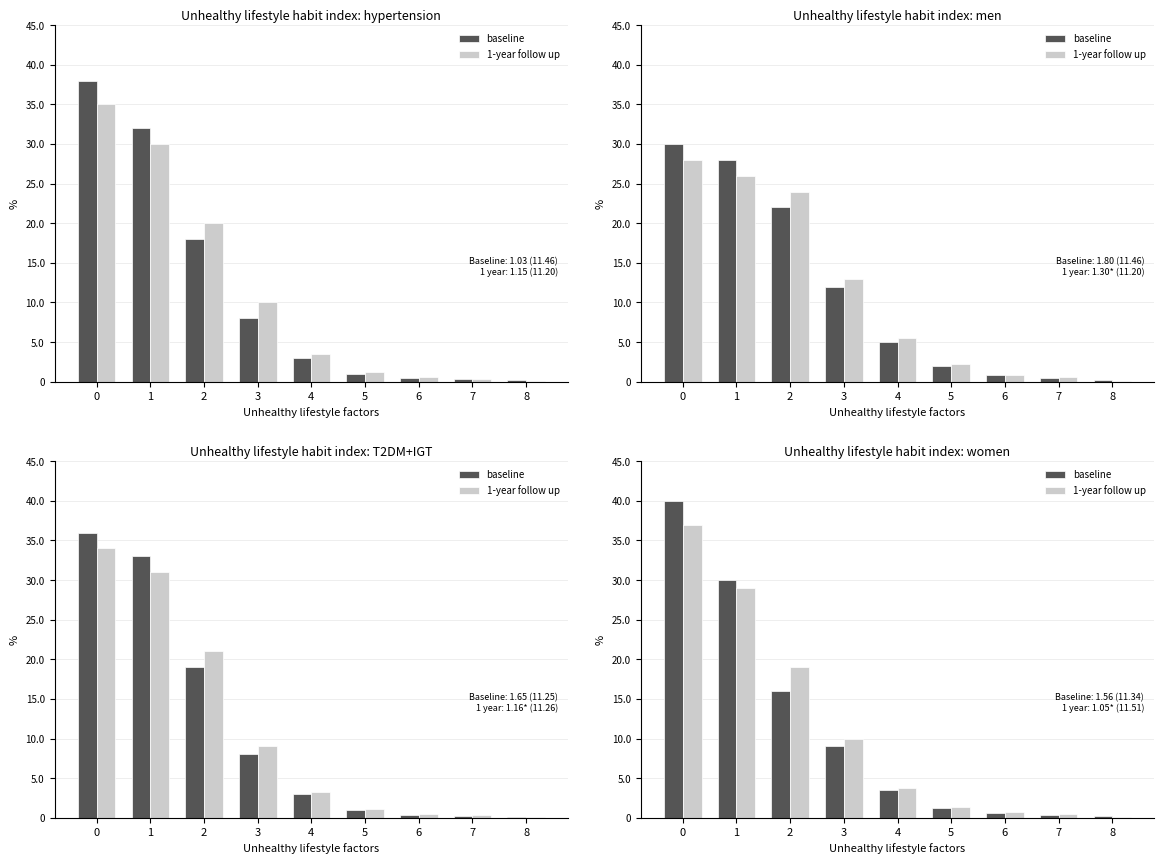

Which series has the largest range (max minus min)?

baseline